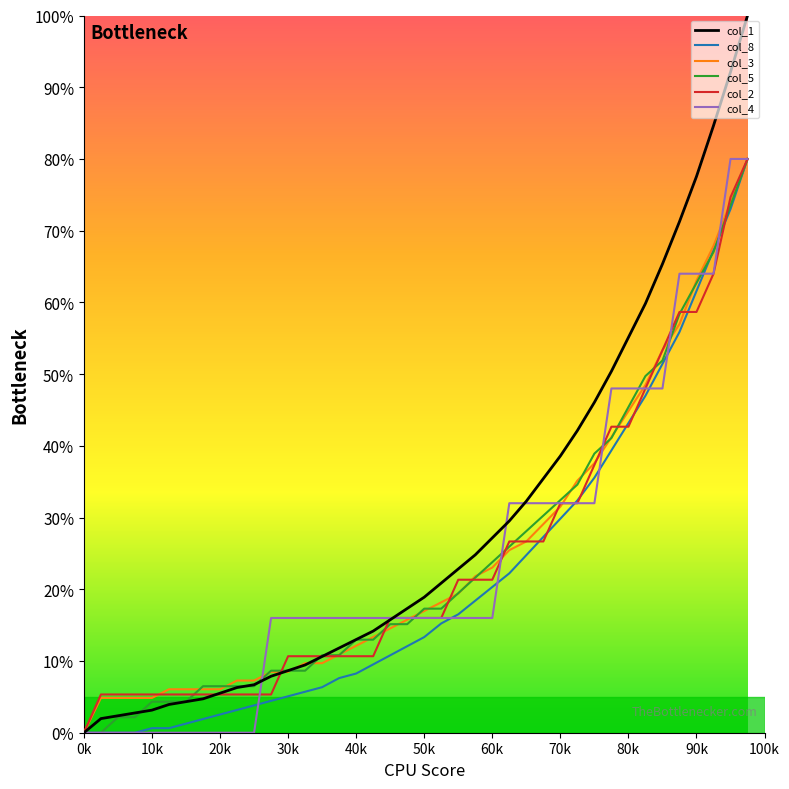

Which series has the largest total across all categories?

col_1